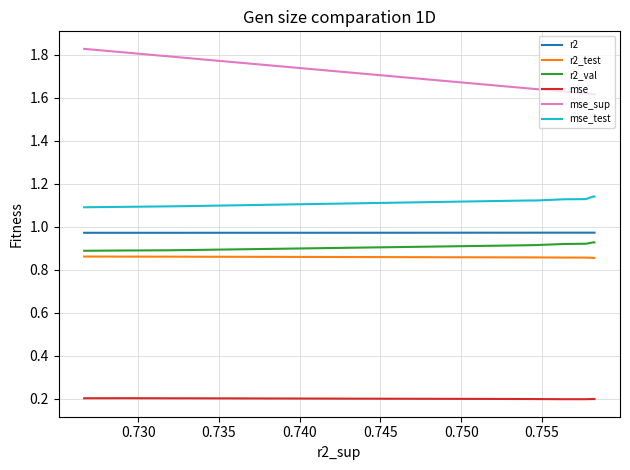

Does the chart have visible grid lines?

Yes